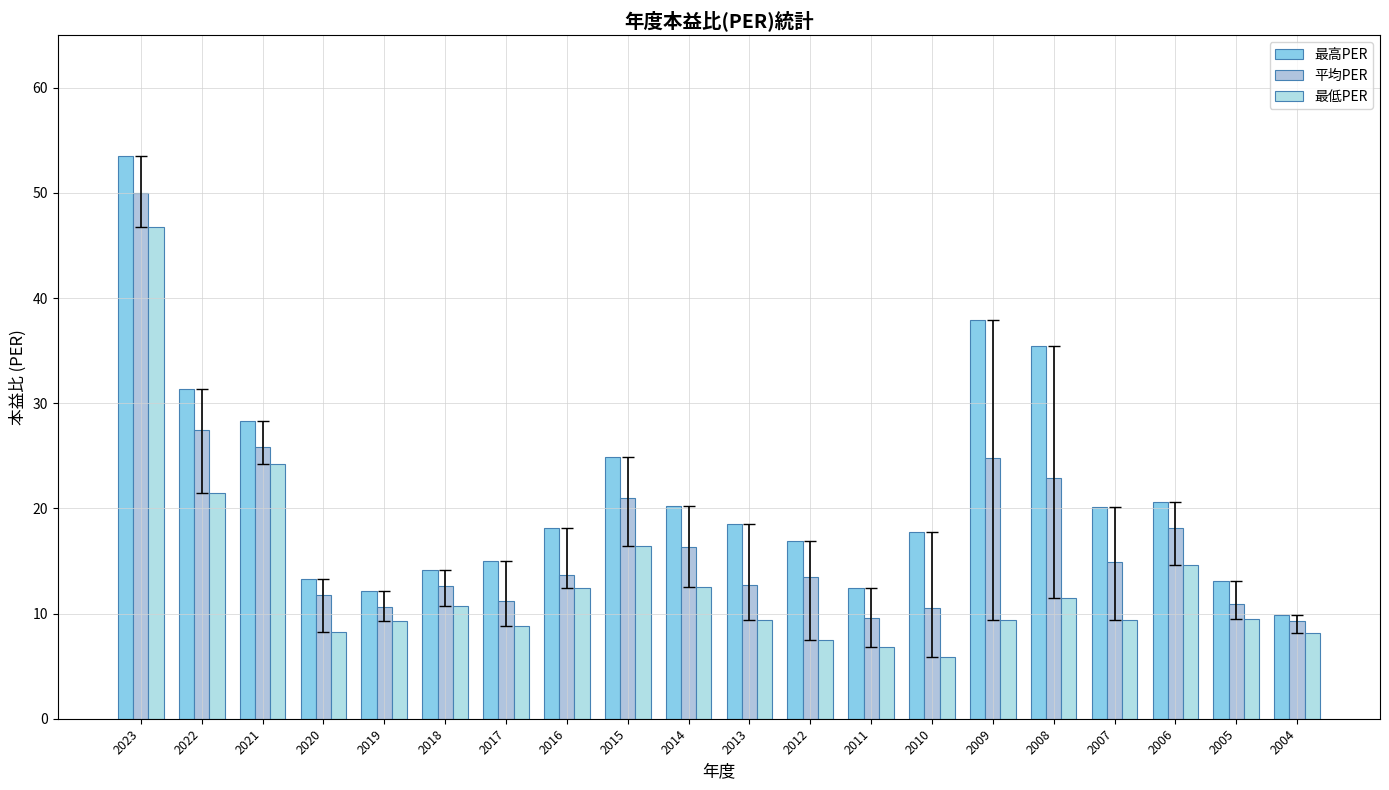

Which label corresponds to the smallest value in the chart?

2010